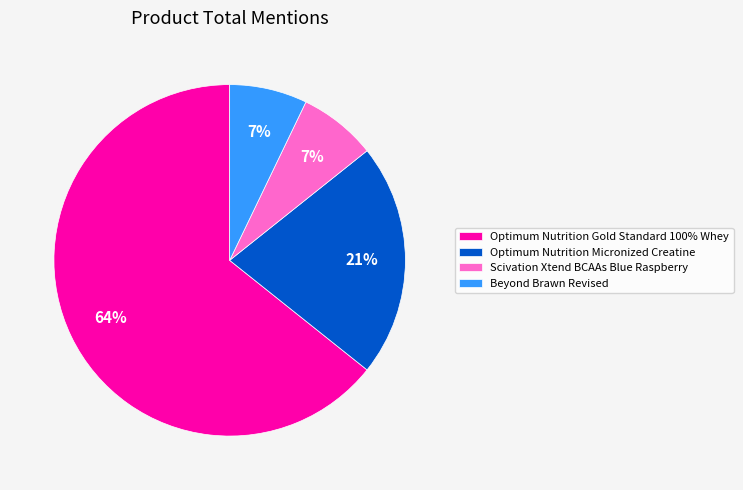

How many segments does this pie chart have?

4